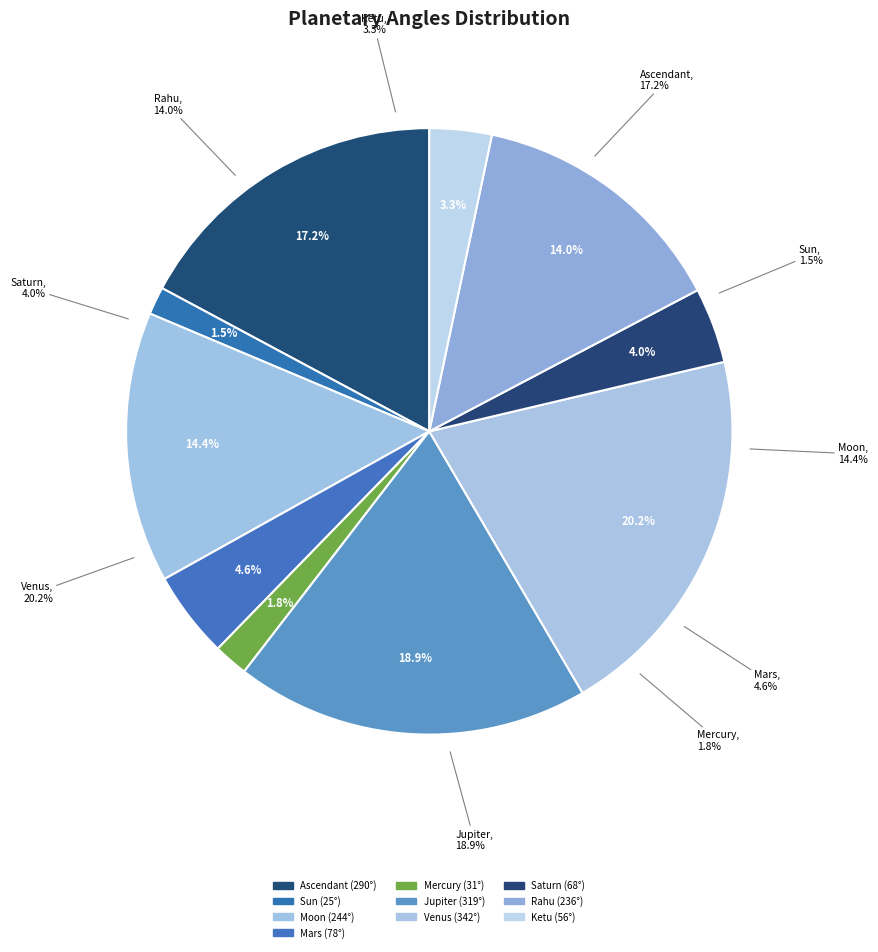

To the nearest percent, what is the combined percentage of Ketu and Mars?

8%